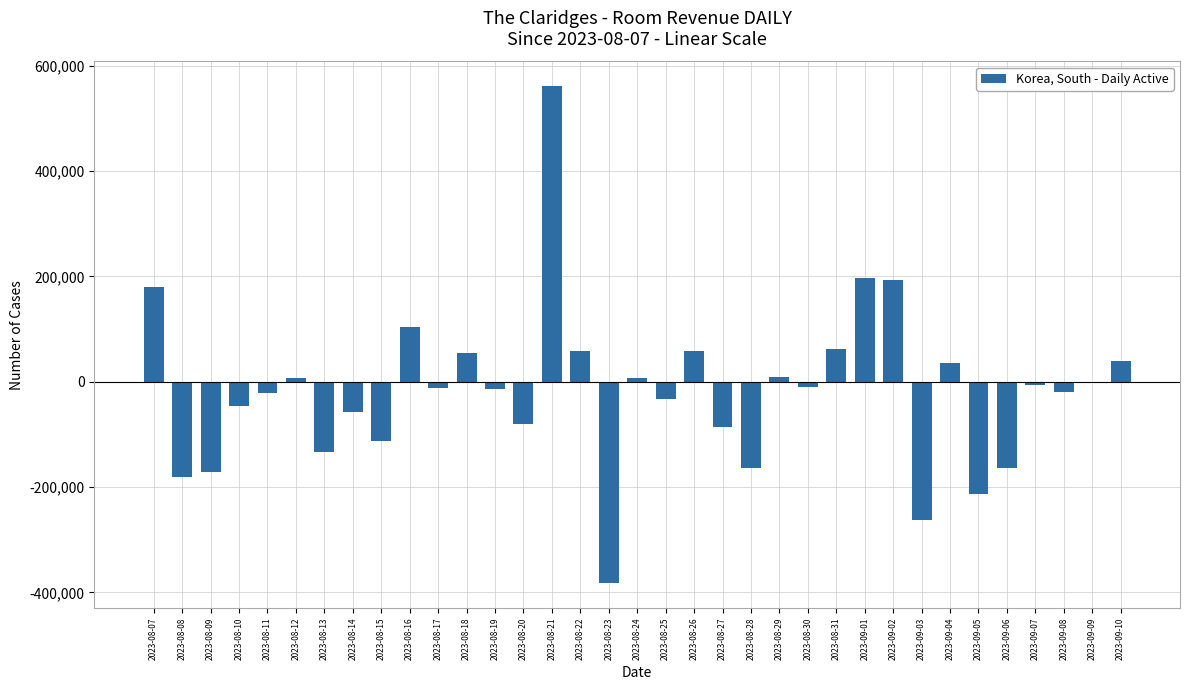

Are the bars horizontal?

No